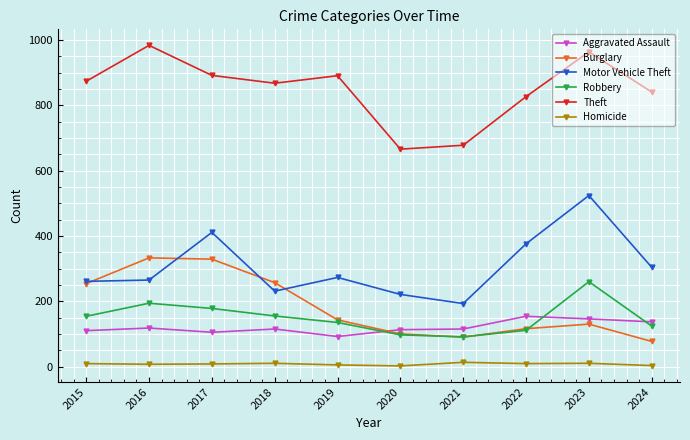

What is the difference between the Robbery values at 2023 and 2022?

149